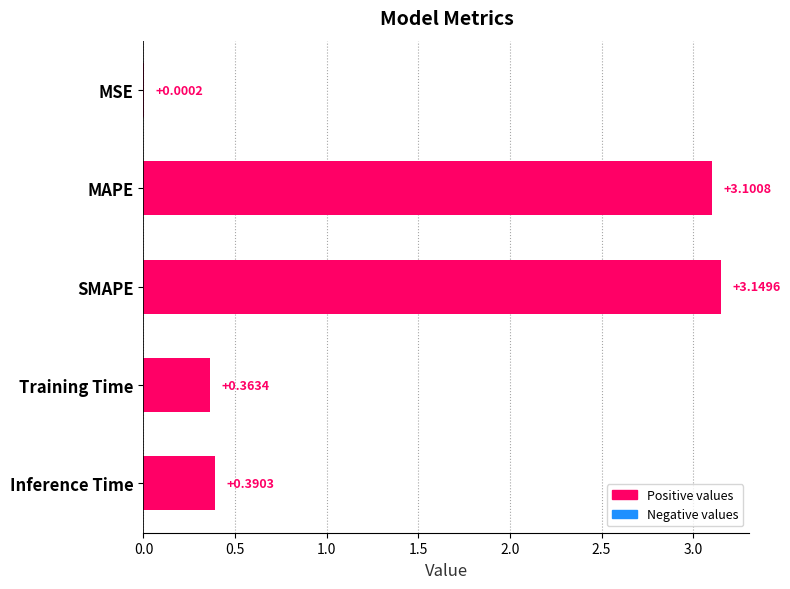

At which category does the chart reach its peak across all series?

SMAPE